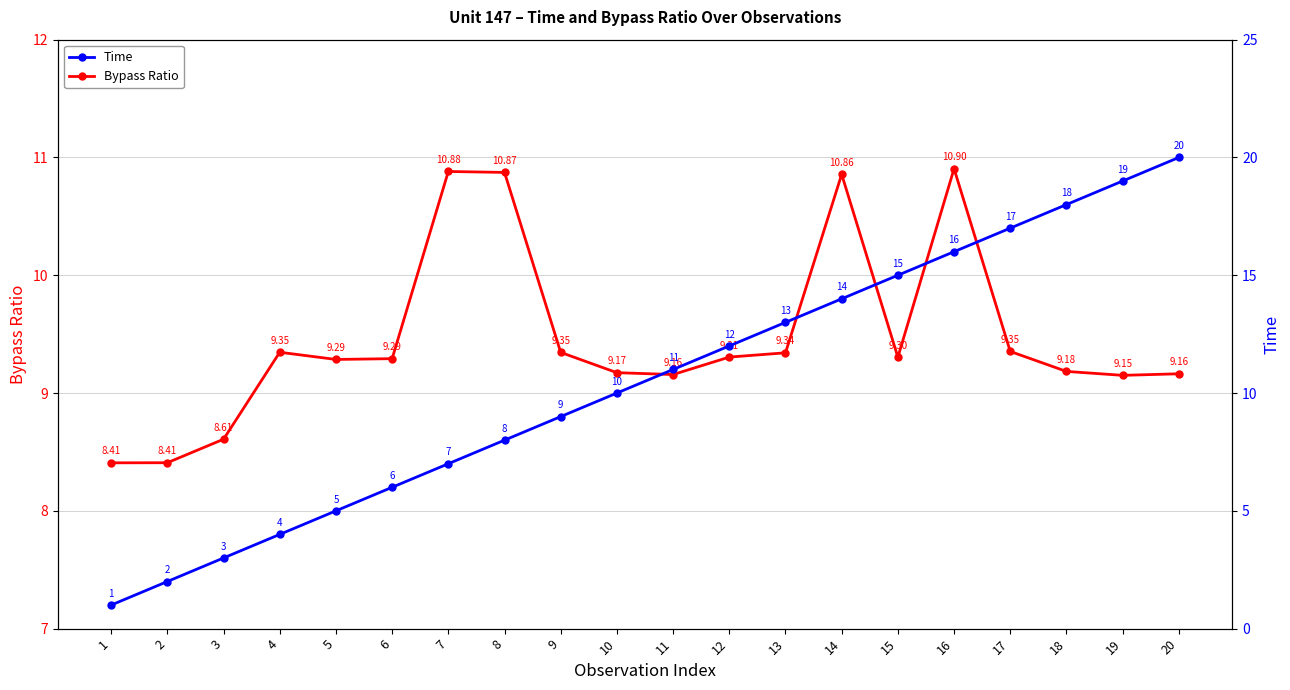

Which category has the lowest value in the Time series?

1